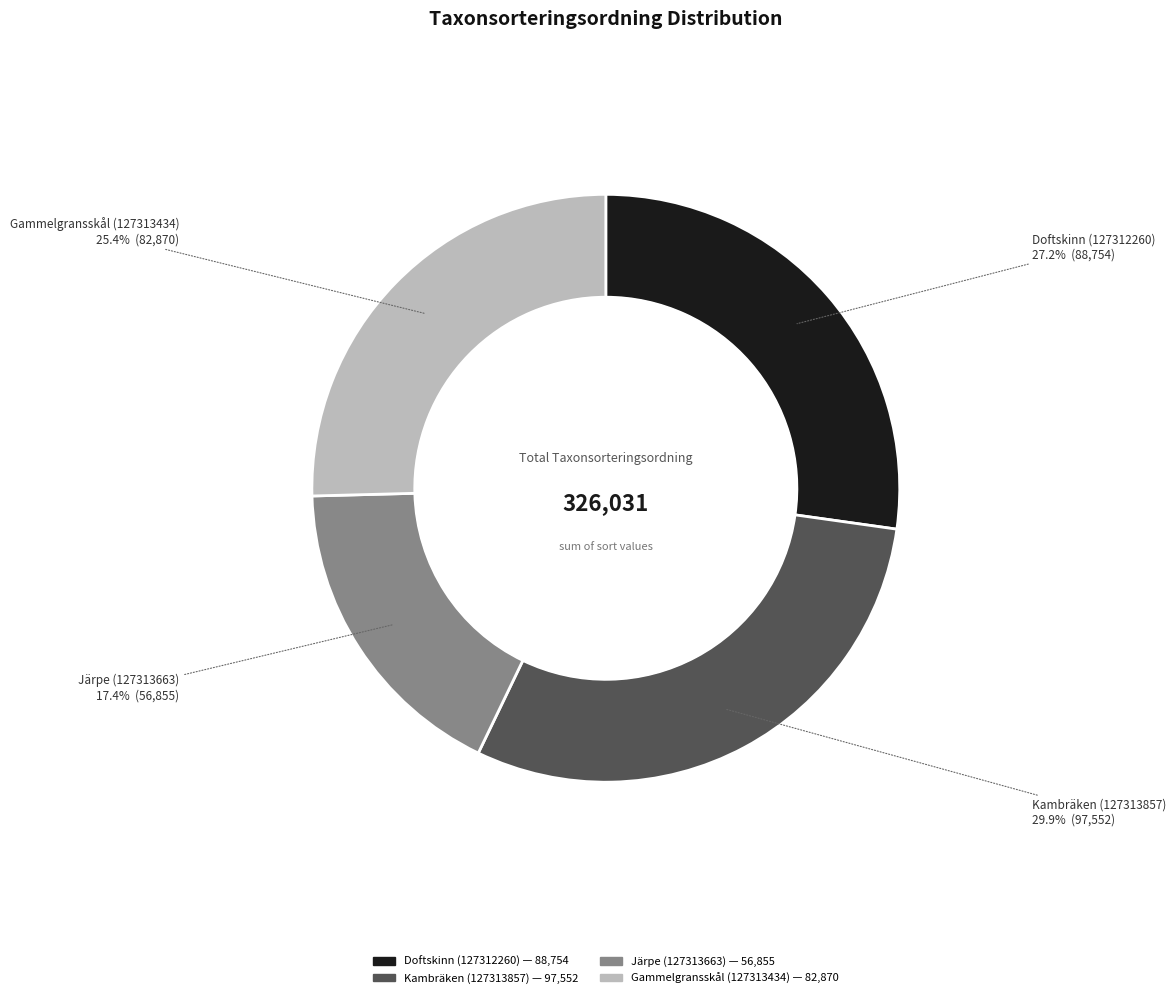

Does Doftskinn (127312260) represent more than half of the total?

No